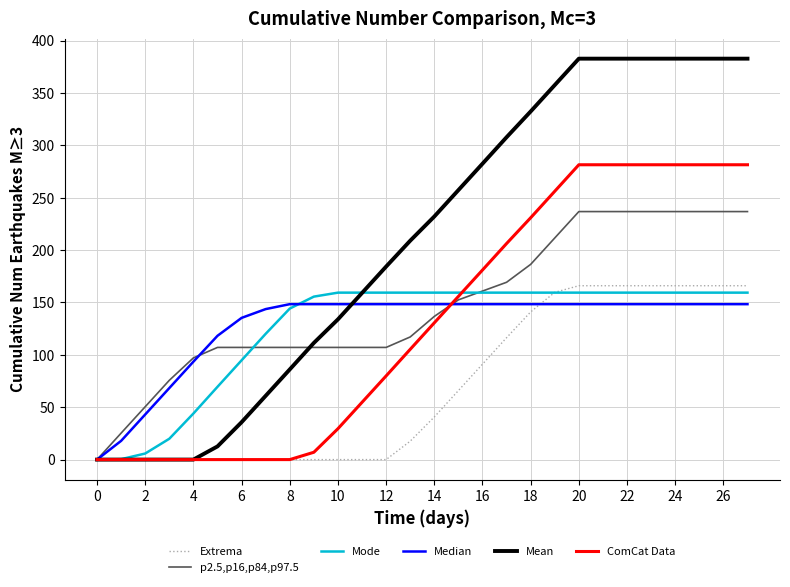

How many values in the Median series are below 148?

8